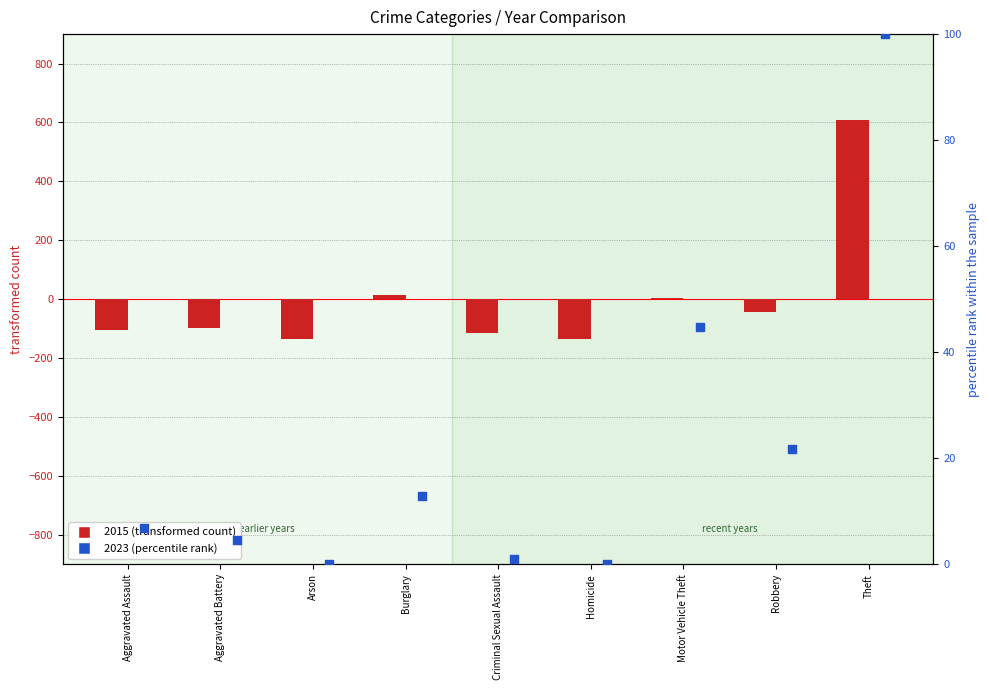

Which series reaches the minimum Y coordinate?

2015 (transformed)